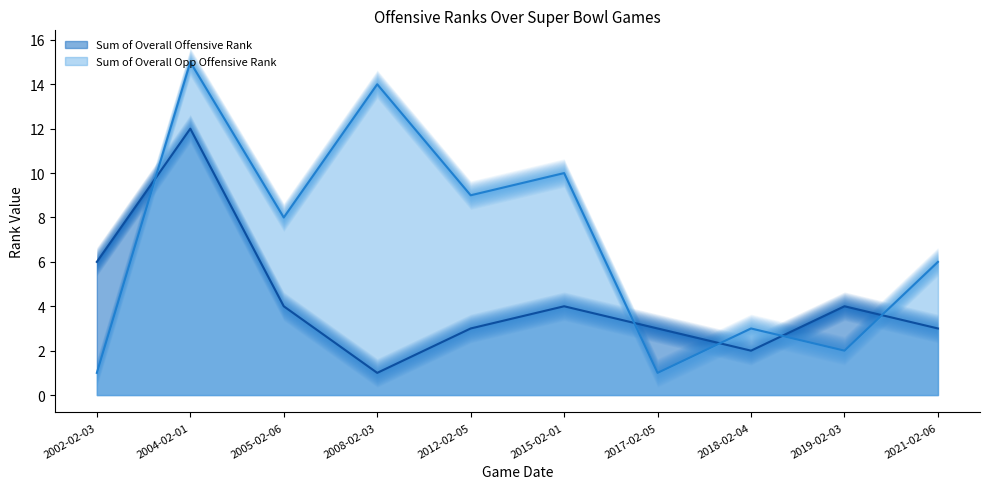

Reading right to left, list all the values displayed in this chart.

Sum of Overall Offensive Rank: 3	4	2	3	4	3	1	4	12	6
Sum of Overall Opp Offensive Rank: 6	2	3	1	10	9	14	8	15	1